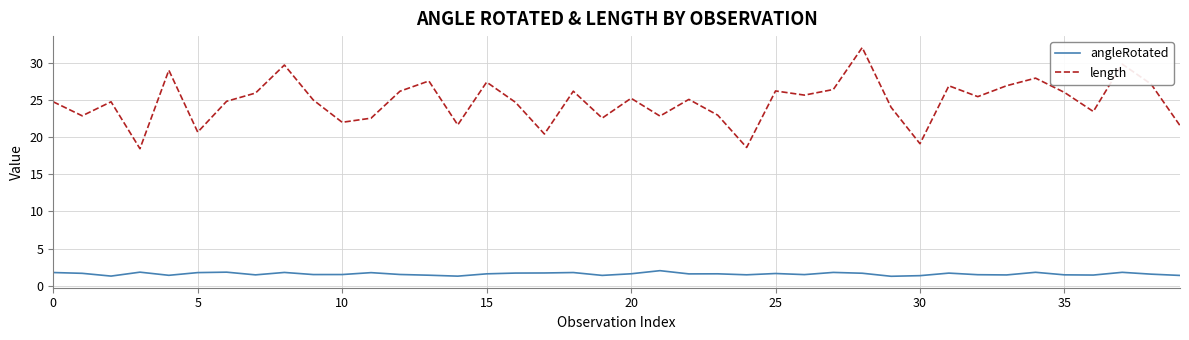

What are all the series names shown in the legend?

angleRotated, length